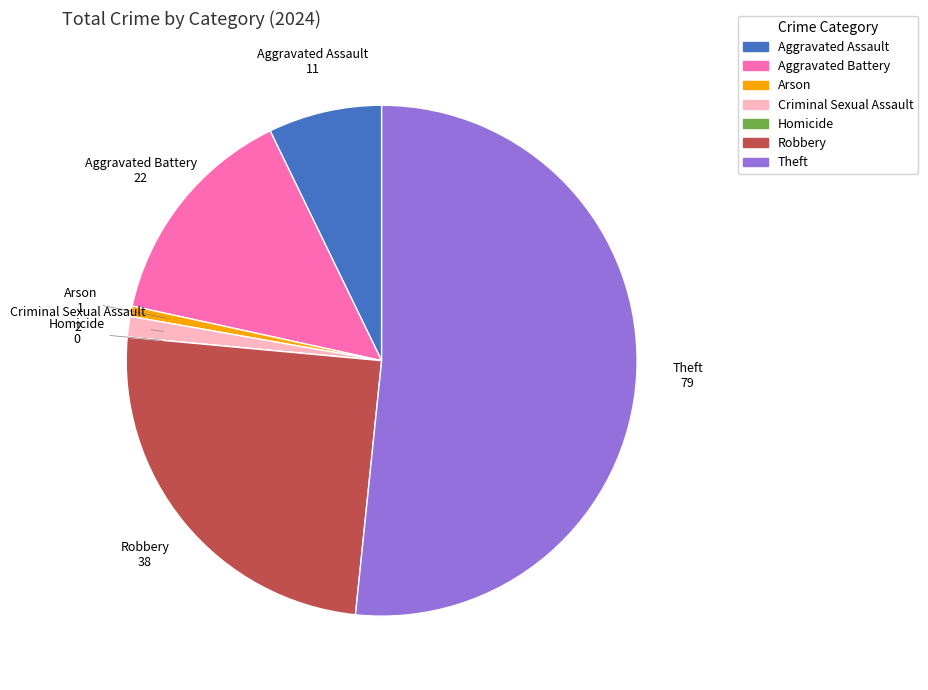

The Robbery slice represents 13% of the pie. True or false?

False